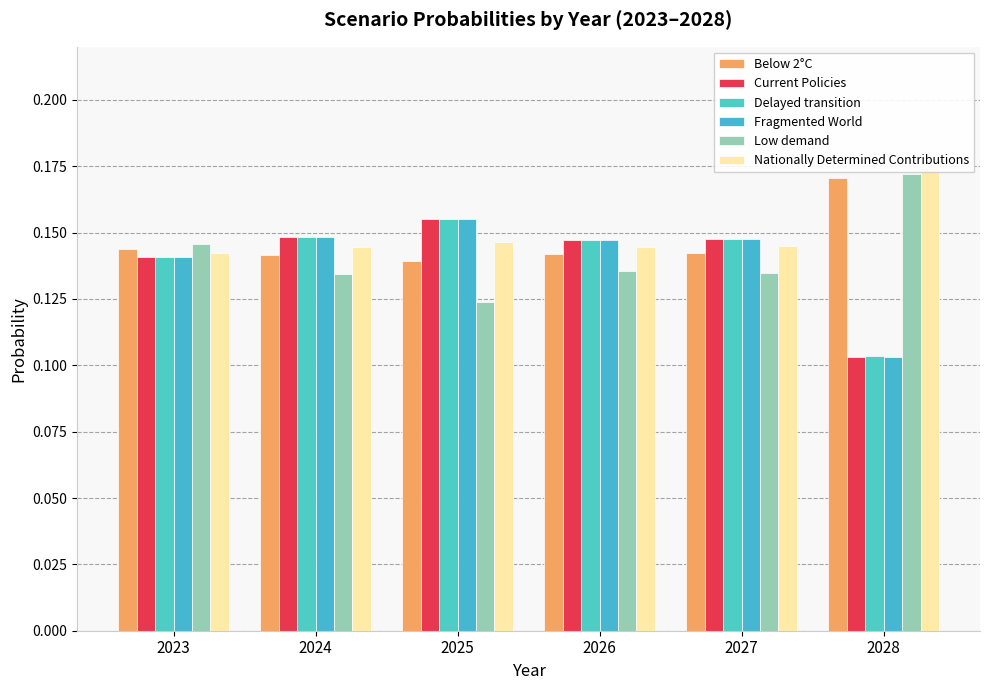

List the series in order of their peak value, lowest first.

Current Policies, Delayed transition, Fragmented World, Below 2°C, Low demand, Nationally Determined Contributions